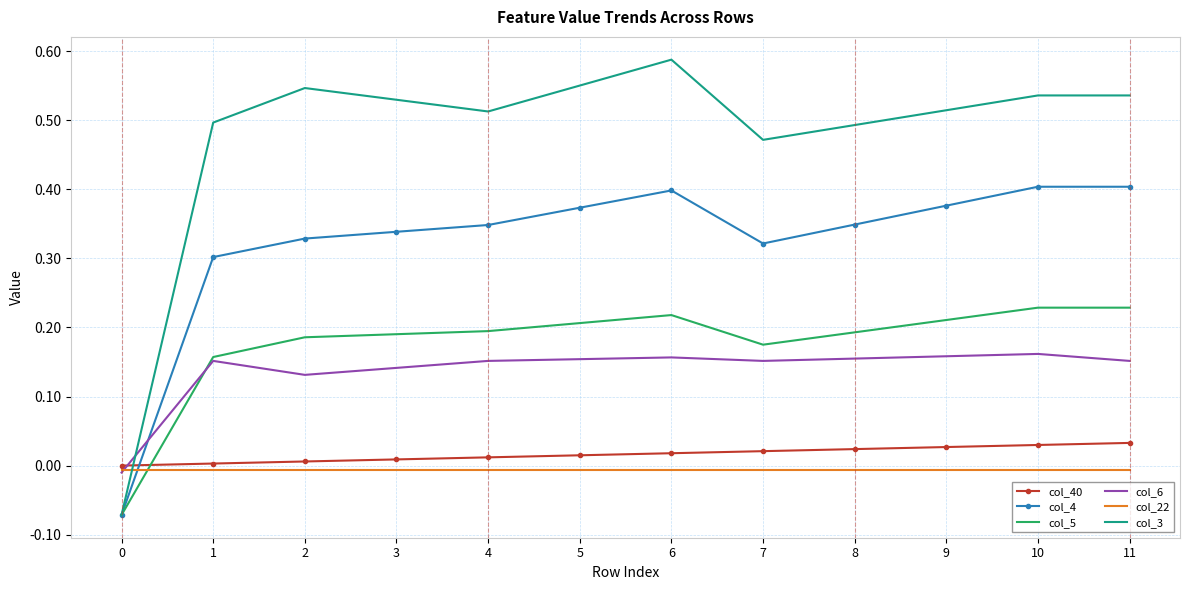

True or false: col_6 has a value of 0.1 at 1.

False